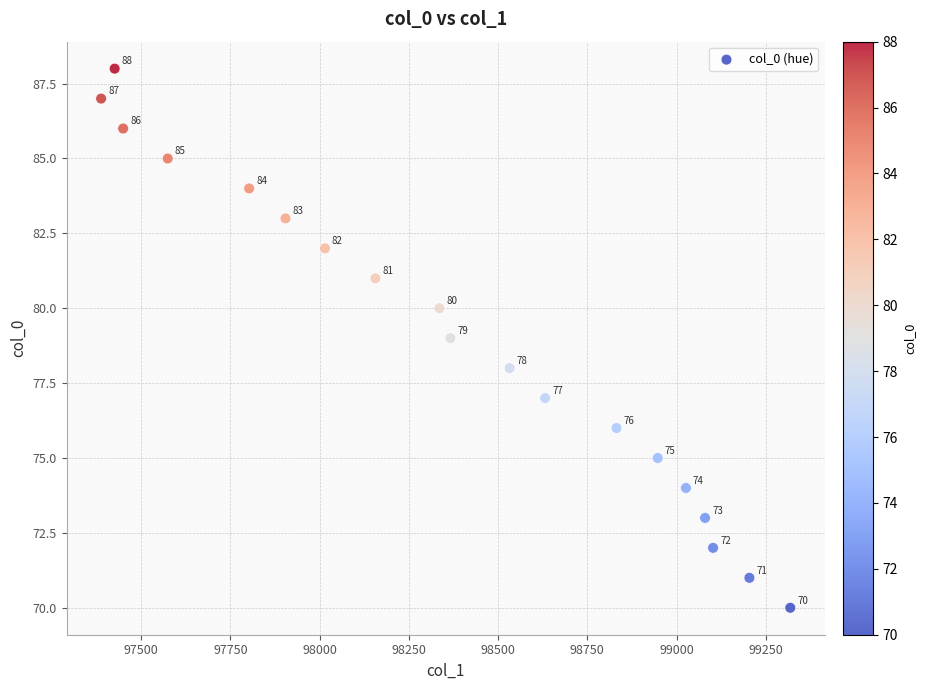

What Y value in the scatter plot is closest to 79?

79